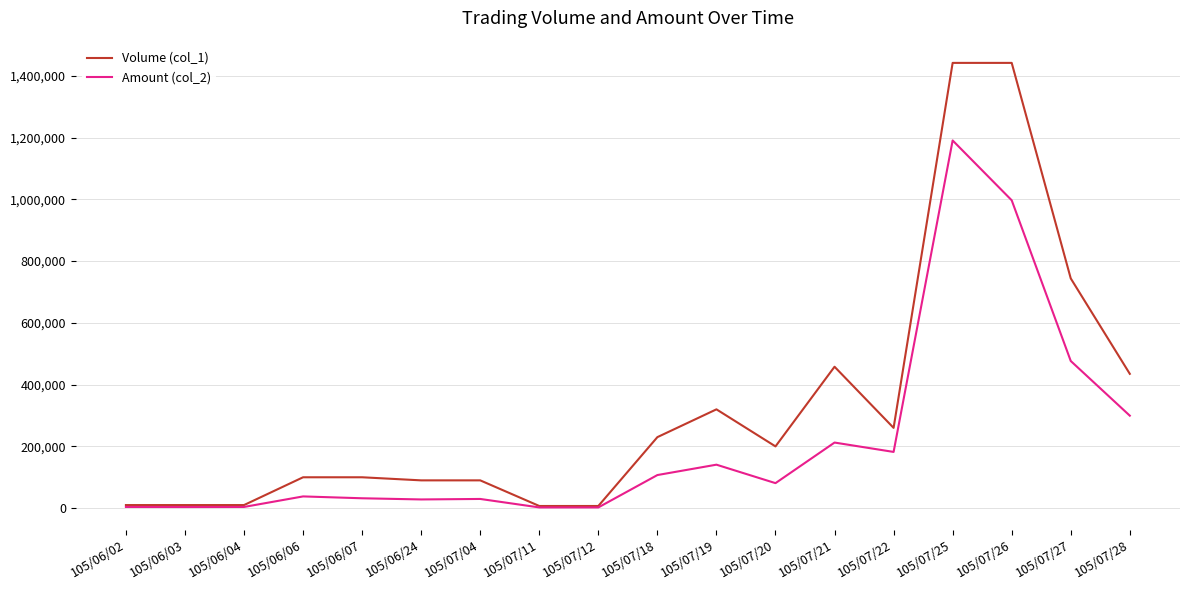

Which series has the largest total across all categories?

Volume (col_1)